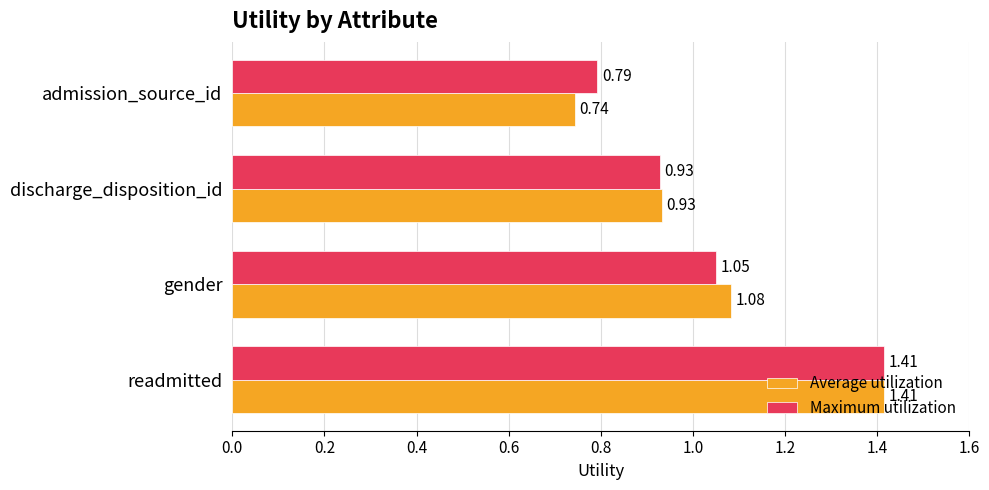

Which series has the largest range (max minus min)?

Average utilization